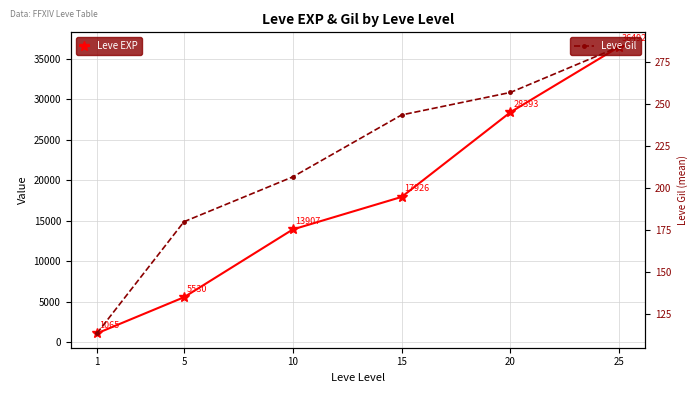

What is the difference between the Leve EXP values at 25 and 20?

8099.2